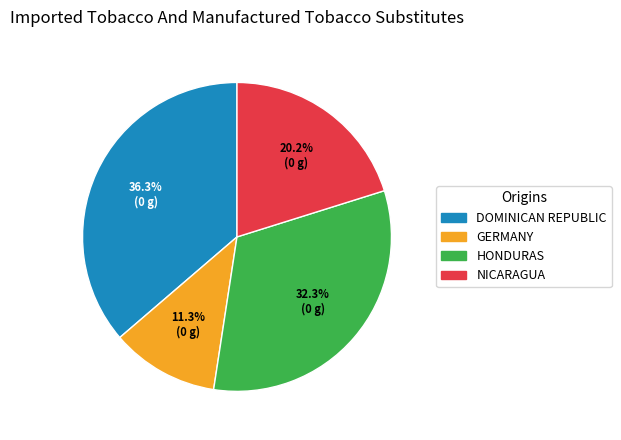

Is there a majority slice in this chart?

No